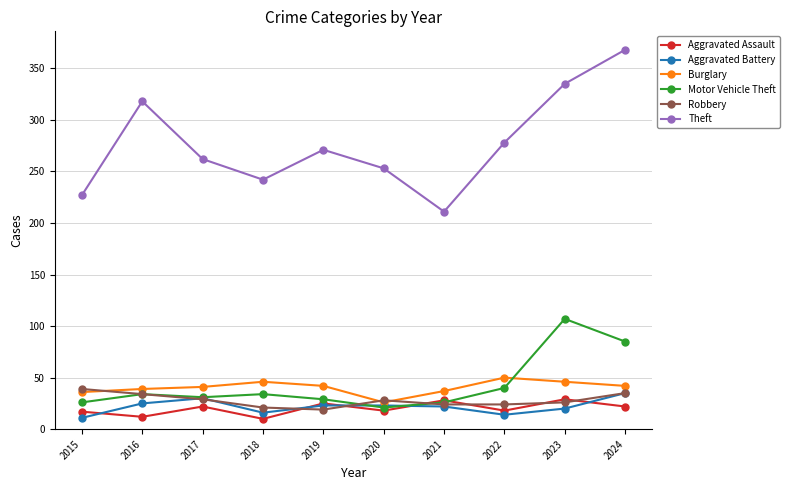

What is the spread (max minus min) of values at 2019?

252